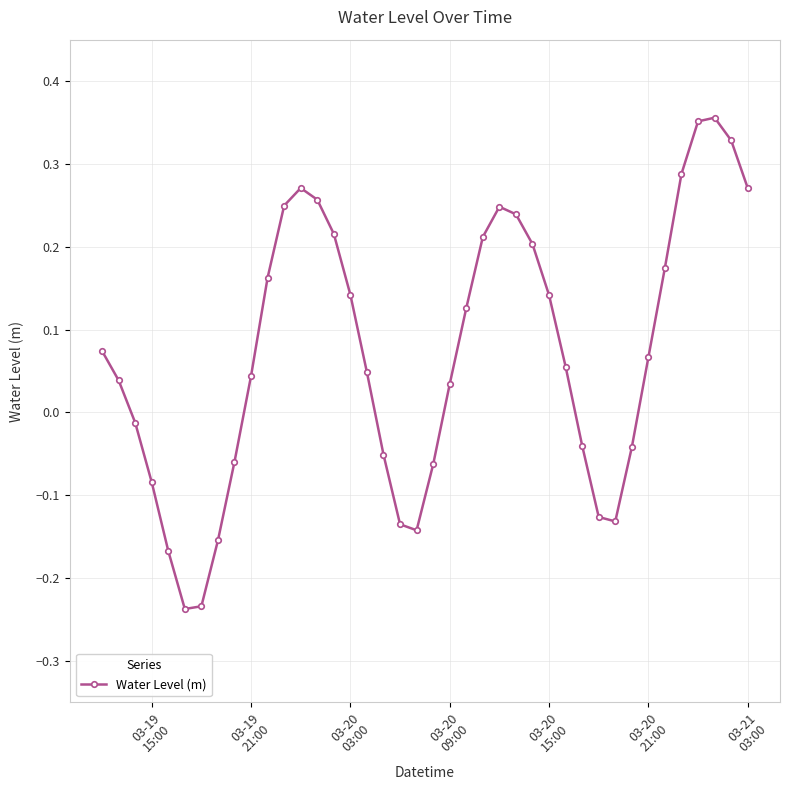

What is the sum of all values?

2.9